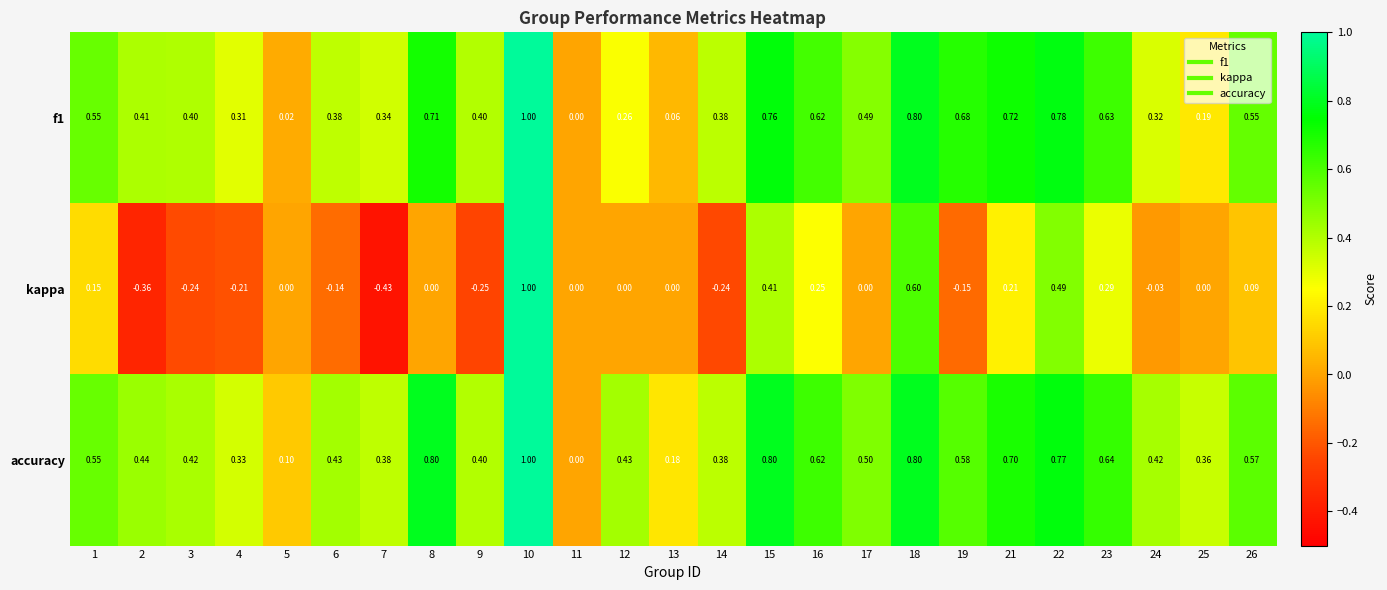

Is the value of kappa at 3 greater than the value of accuracy at 4?

No